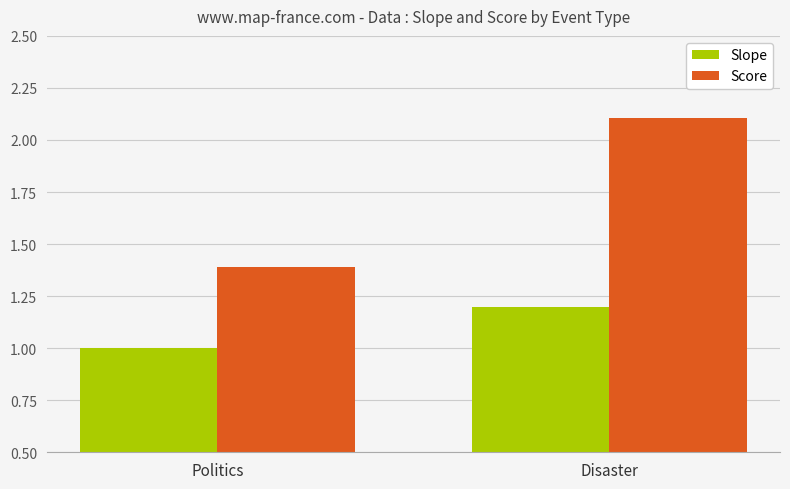

List the series in order of their peak value, lowest first.

Slope, Score